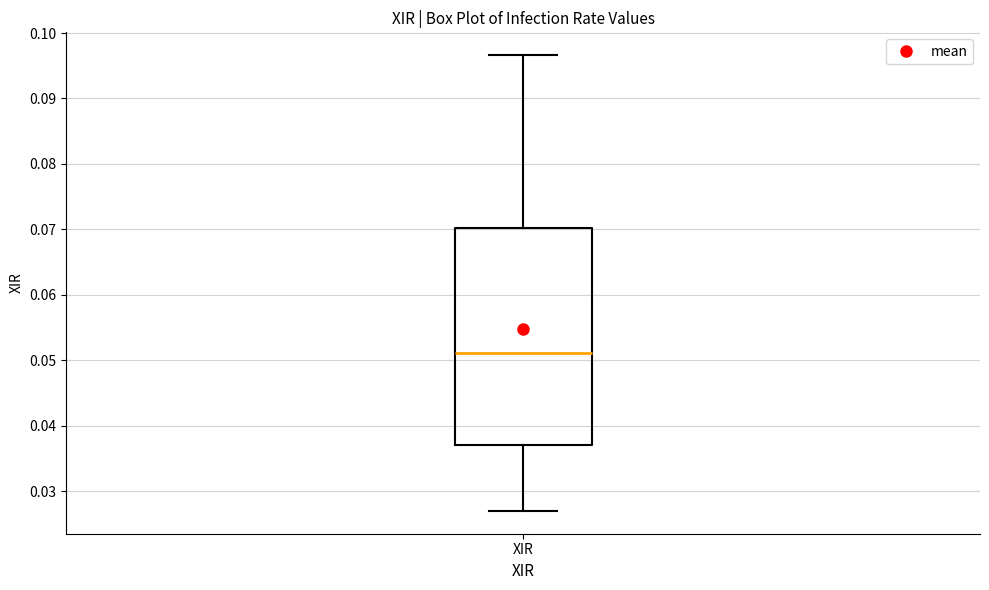

Read this box plot against the y-axis: the position of the median line, the range covered by the box, and the ends of both whiskers. The values are not printed on the chart, so give them approximately, as read against the axis.

median 0.051, box 0.037 to 0.070, whiskers 0.027 to 0.097